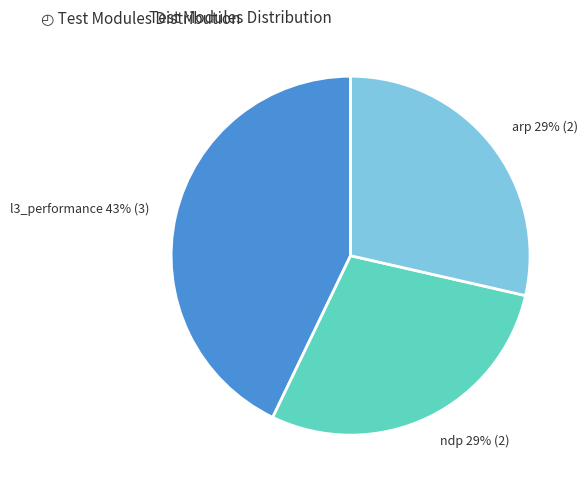

To the nearest percent, what is the average slice percentage?

33%